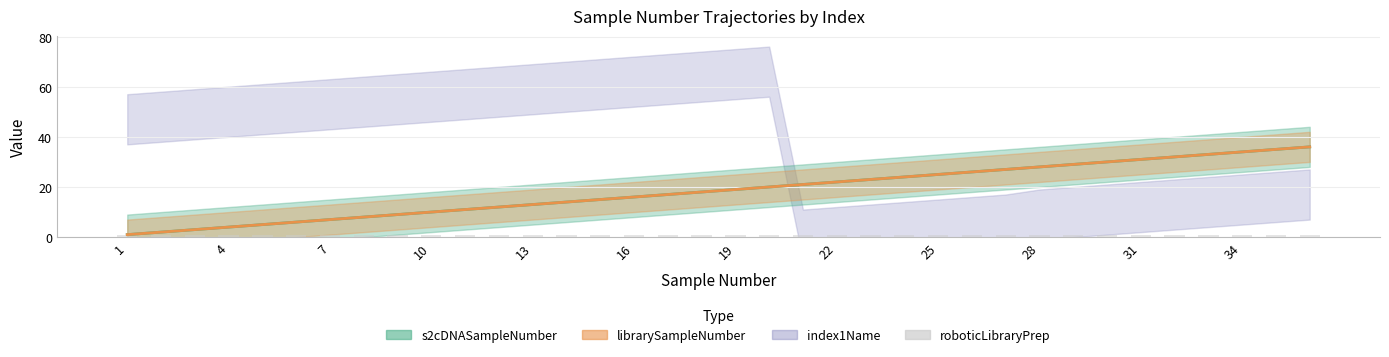

The librarySampleNumber series shows 3 at 2. True or false?

False